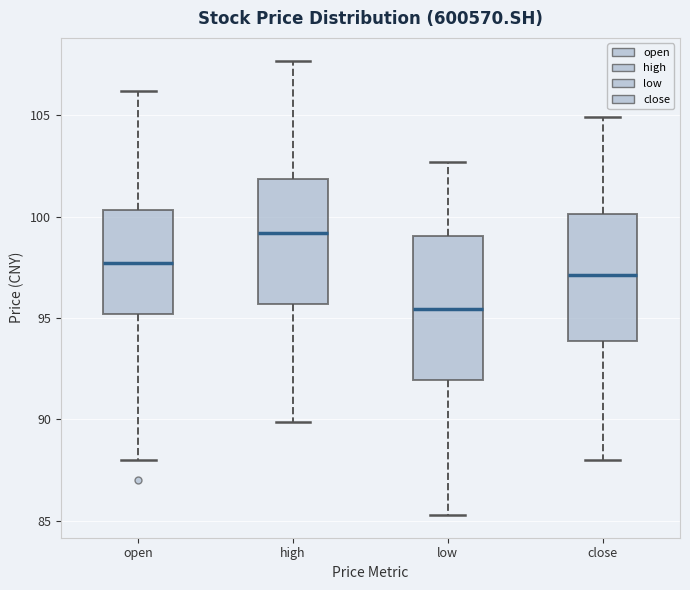

Comparing the boxes themselves (not the whiskers), which one is the tallest?

low